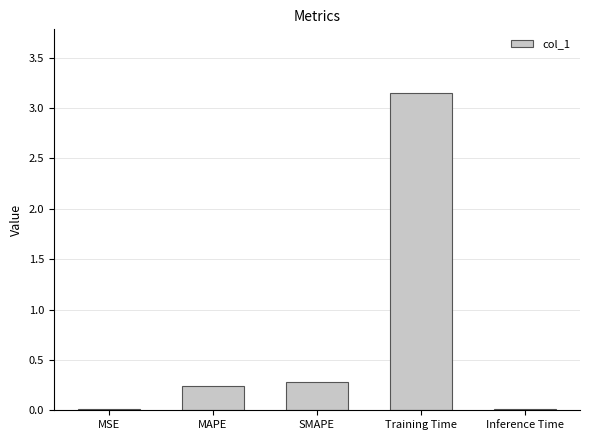

Which label corresponds to the largest value in the chart?

Training Time